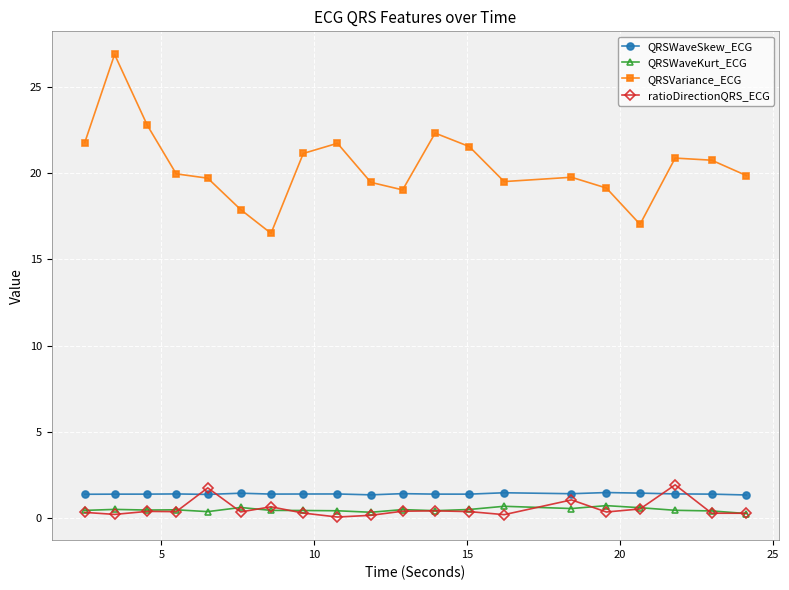

What is the sum of all QRSWaveSkew_ECG values?

28.2